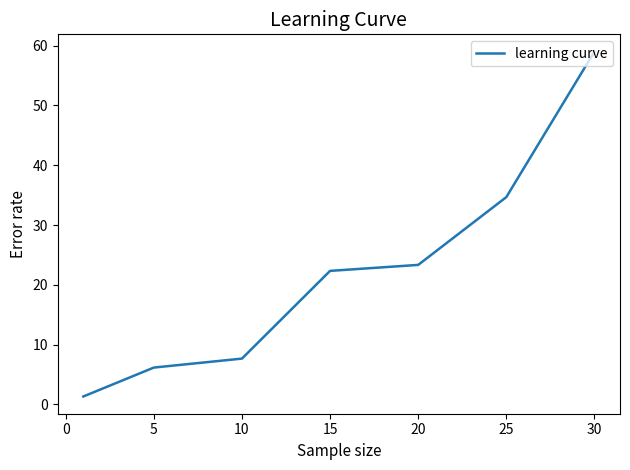

Count the number of data series in this chart.

1